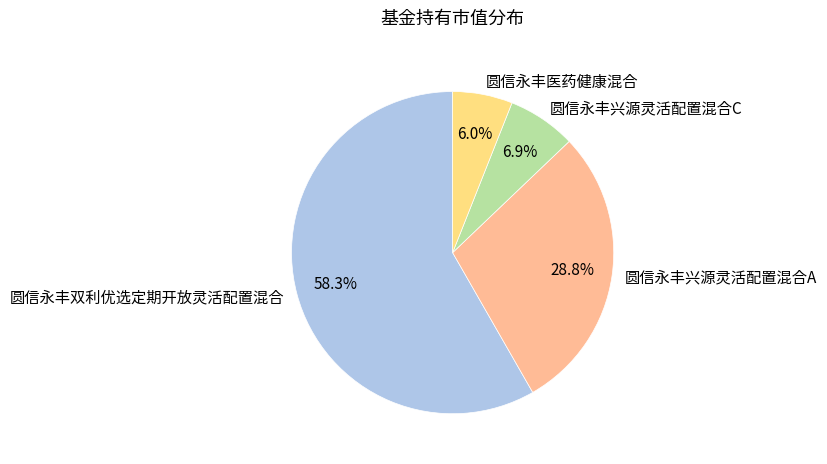

Is 圆信永丰双利优选定期开放灵活配置混合 the majority of the pie?

Yes